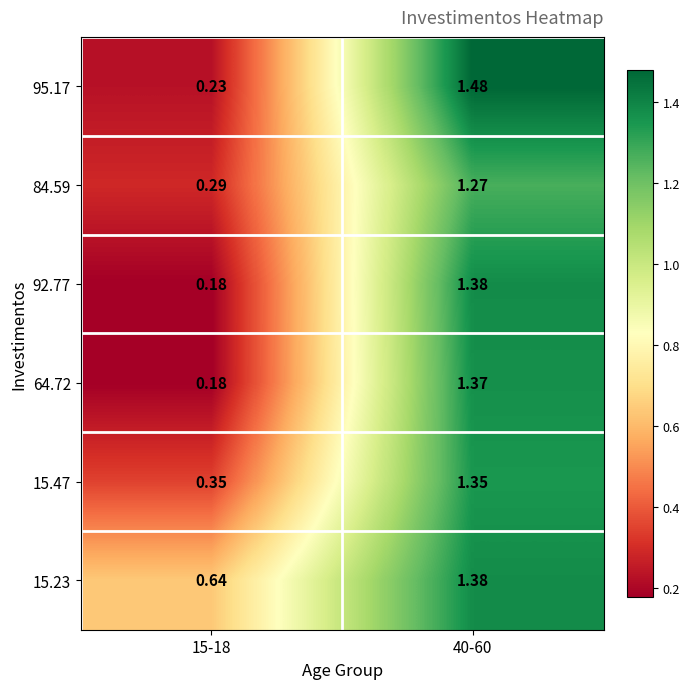

Is the value of 64.72 at 40-60 greater than the value of 92.77 at 15-18?

Yes